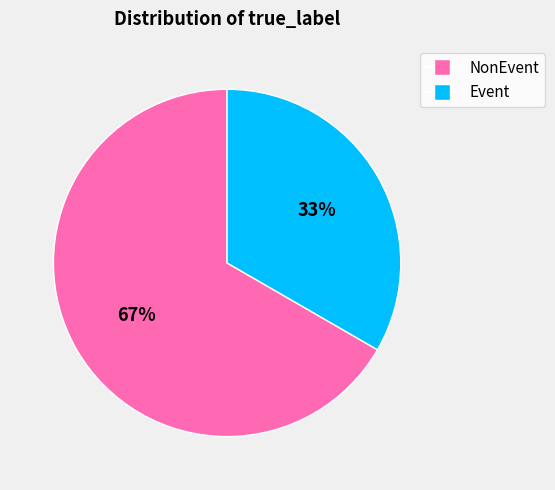

Rank the categories by value from highest to lowest.

NonEvent, Event